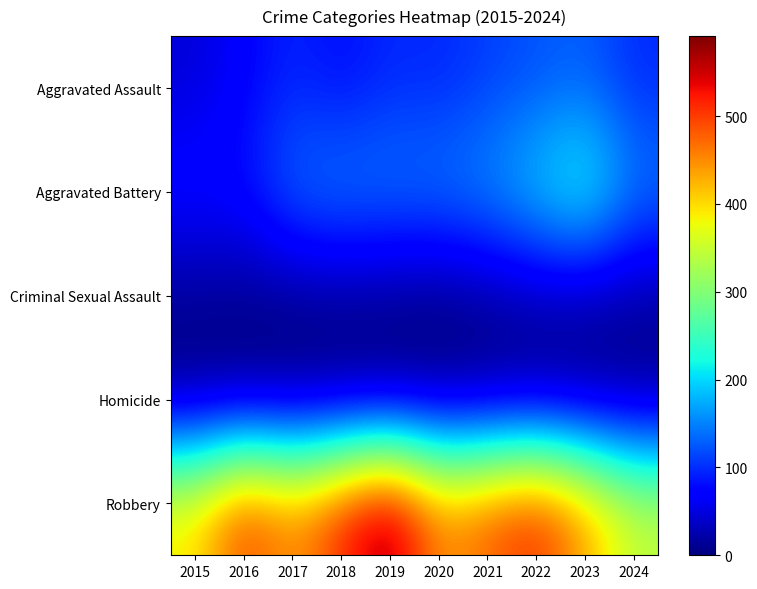

Between 2018 and 2022, which is larger?

2022